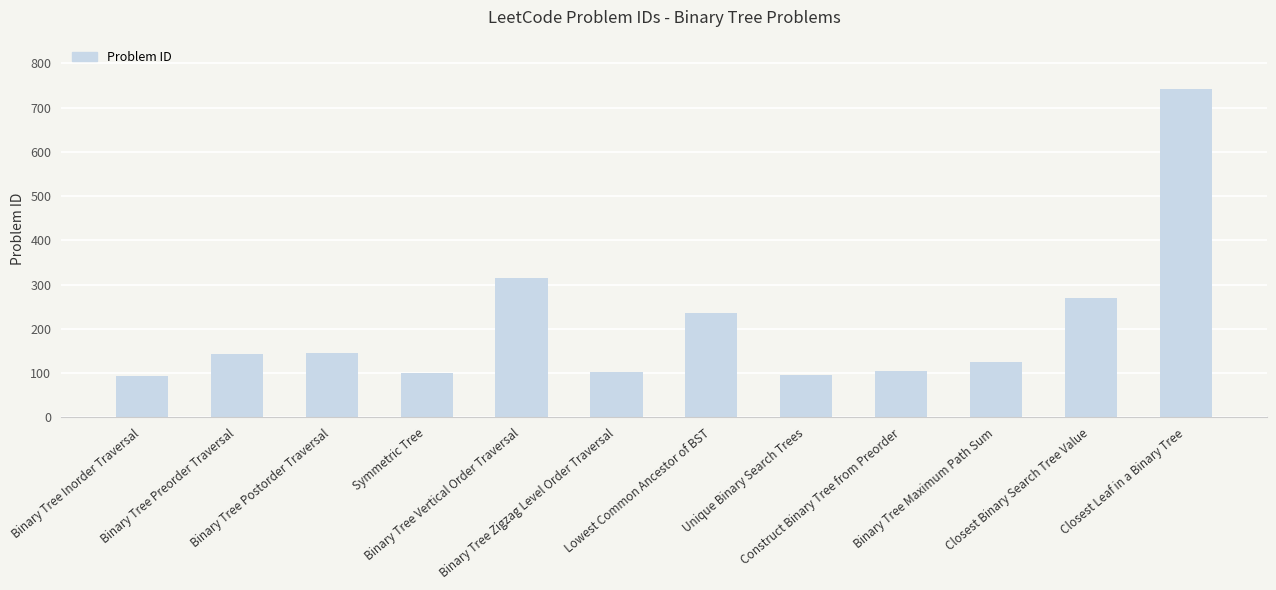

What is the value of the 4th bar from the left?

101